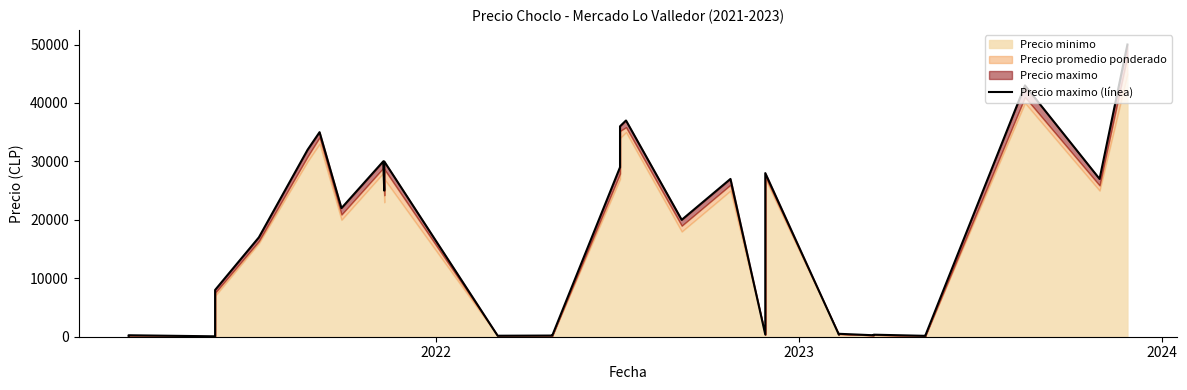

Reading left to right, transcribe all the data shown in this chart.

170	180	250	250	70	100	130	150	8000	17000	32000	35000	22000	30000	25000	30000	30000	170	200	250	29000	36000	37000	20000	27000	370	28000	350	400	500	500	250	250	350	350	150	250	43000	27000	50000